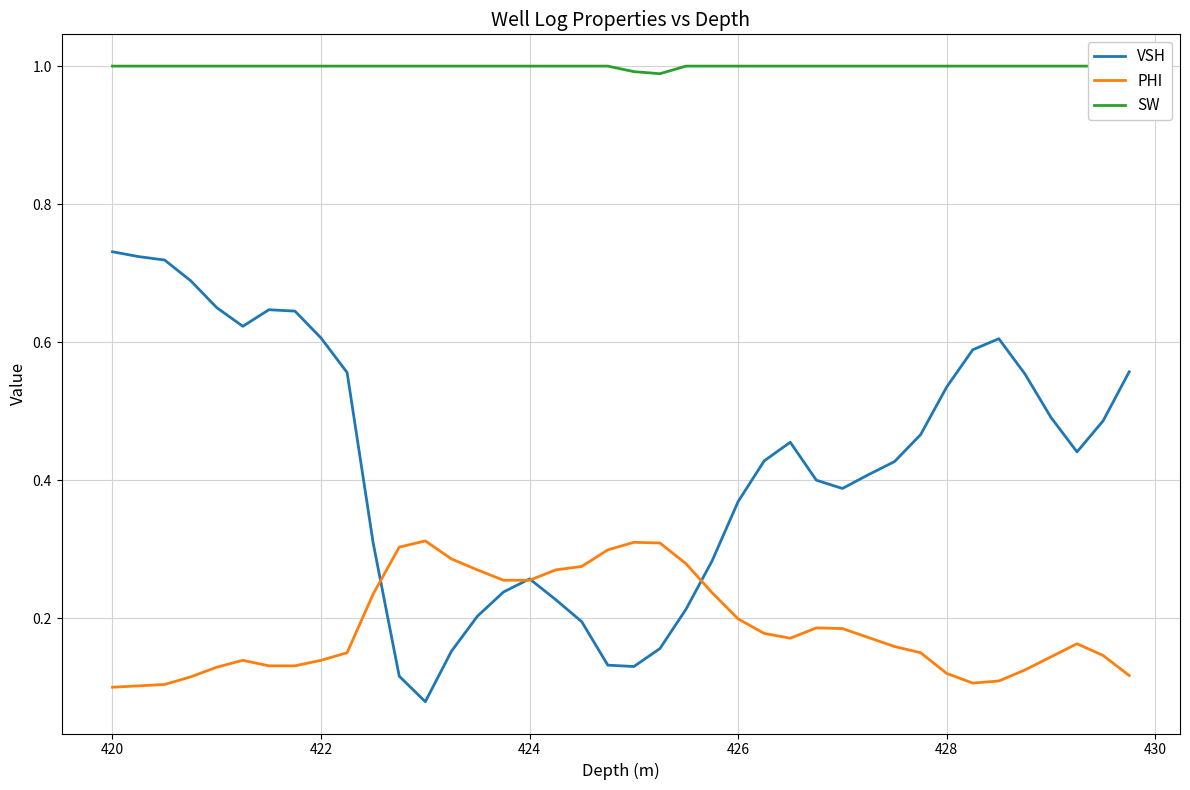

What is the sum of all SW values?

40.0